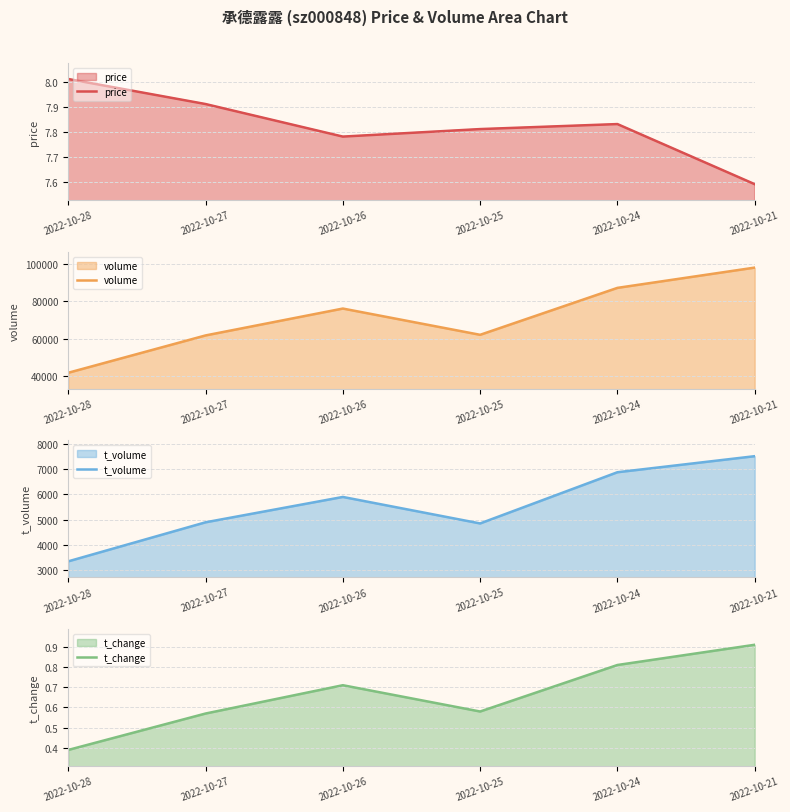

Reading left to right, transcribe all the data shown in this chart.

price: 2022-10-28=8.0	2022-10-27=7.9	2022-10-26=7.8	2022-10-25=7.8	2022-10-24=7.8	2022-10-21=7.6
volume: 2022-10-28=41812.0	2022-10-27=61707.0	2022-10-26=76034.0	2022-10-25=62037.0	2022-10-24=87057.0	2022-10-21=97866.0
t_volume: 2022-10-28=3355.0	2022-10-27=4899.0	2022-10-26=5902.0	2022-10-25=4854.0	2022-10-24=6879.0	2022-10-21=7514.0
t_change: 2022-10-28=0.4	2022-10-27=0.6	2022-10-26=0.7	2022-10-25=0.6	2022-10-24=0.8	2022-10-21=0.9